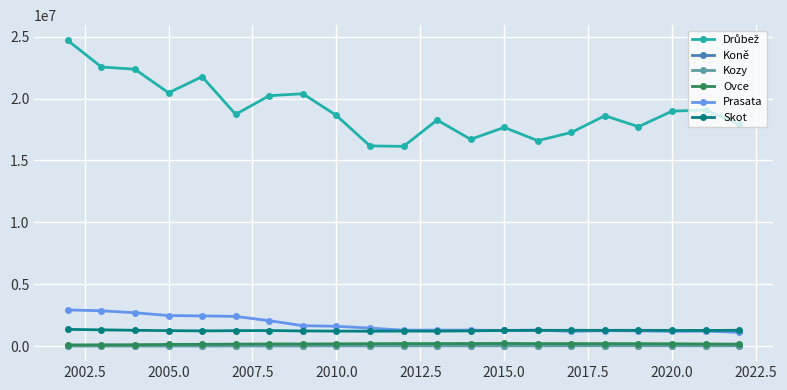

True or false: Kozy has more than 0 interior local peaks.

True